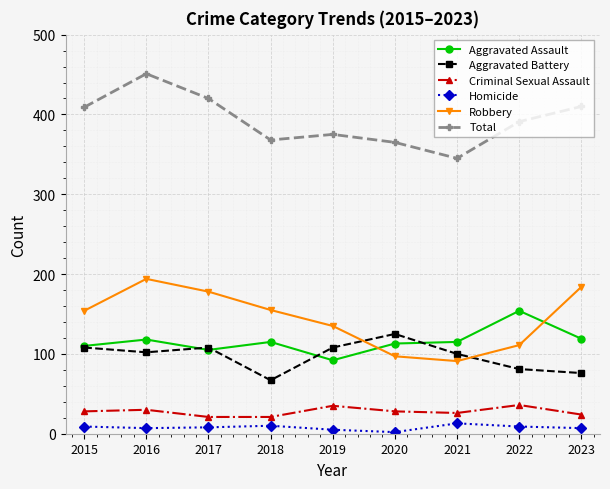

What is the greatest value displayed?

451